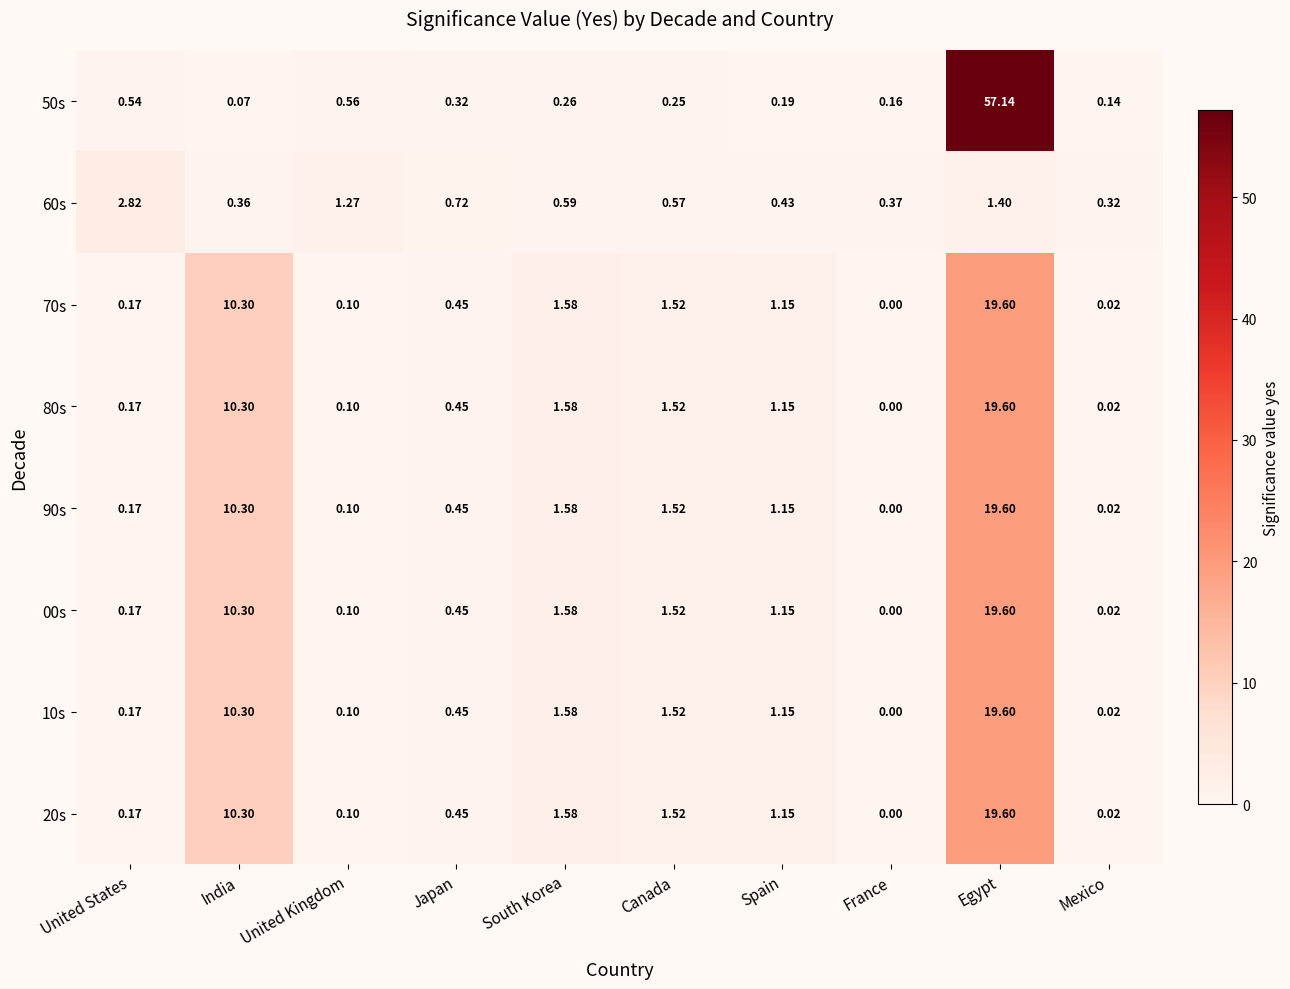

Rank the categories by 20s value from lowest to highest.

France, Mexico, United Kingdom, United States, Japan, Spain, Canada, South Korea, India, Egypt